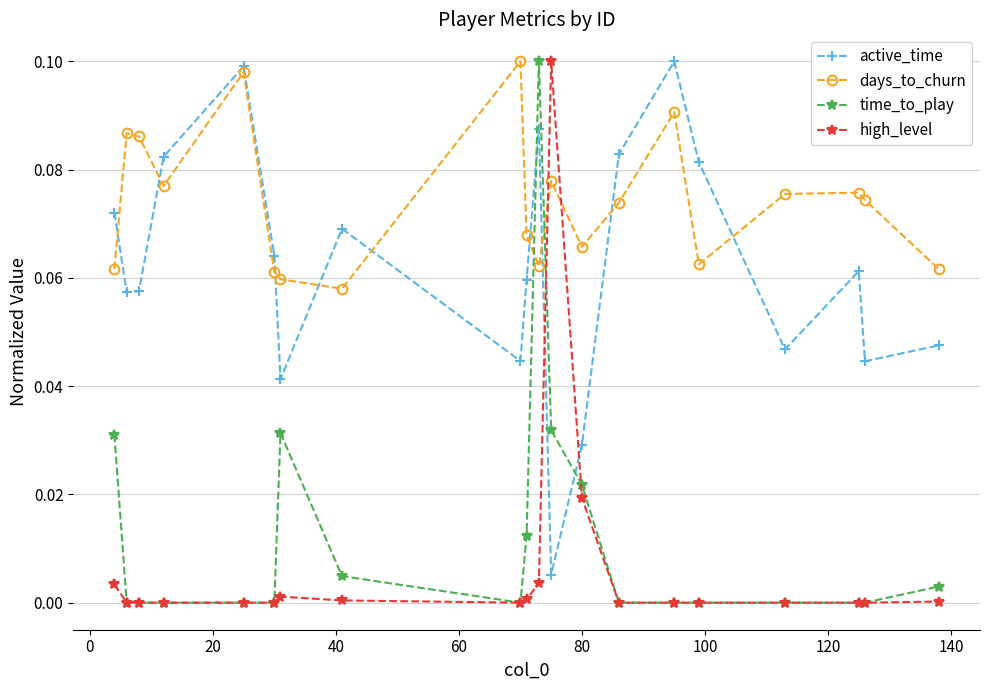

True or false: active_time and time_to_play cross at least once.

True